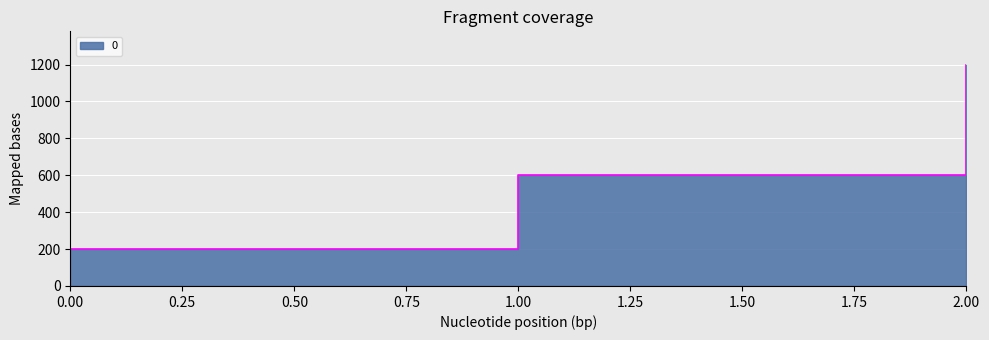

What is the approximate value at 2, to the nearest 50?

1200